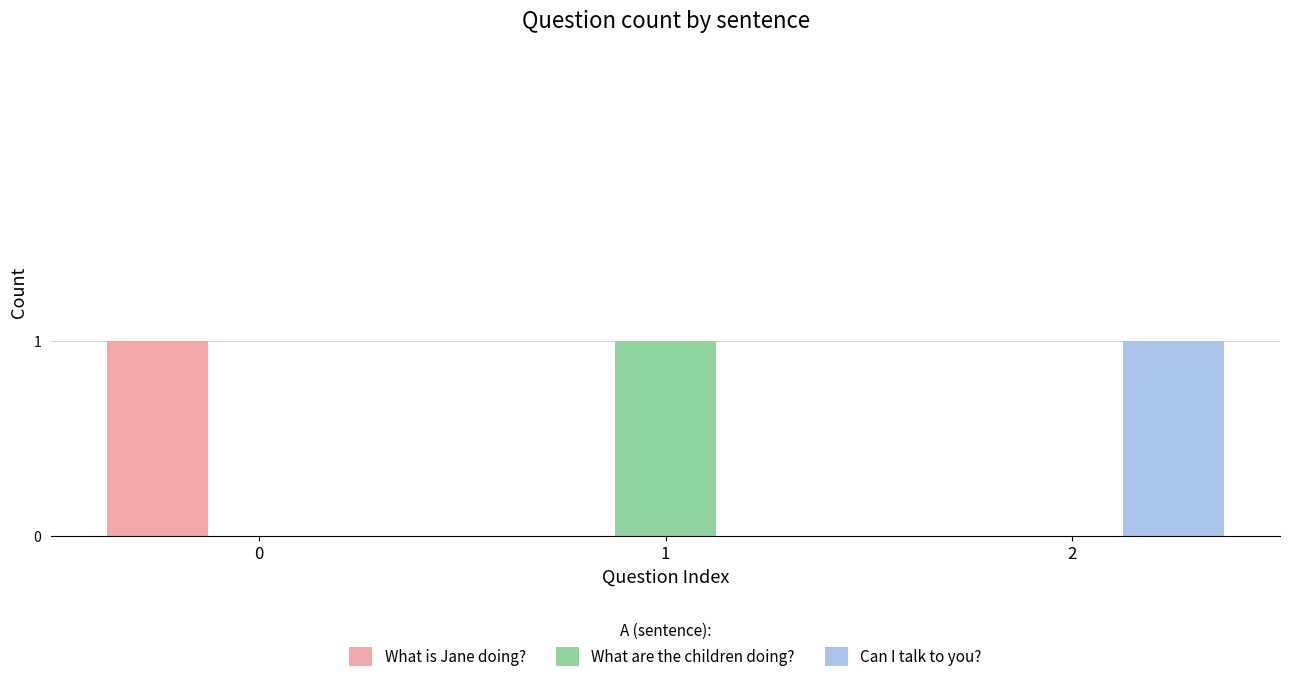

What is the sum of all What are the children doing? values?

1